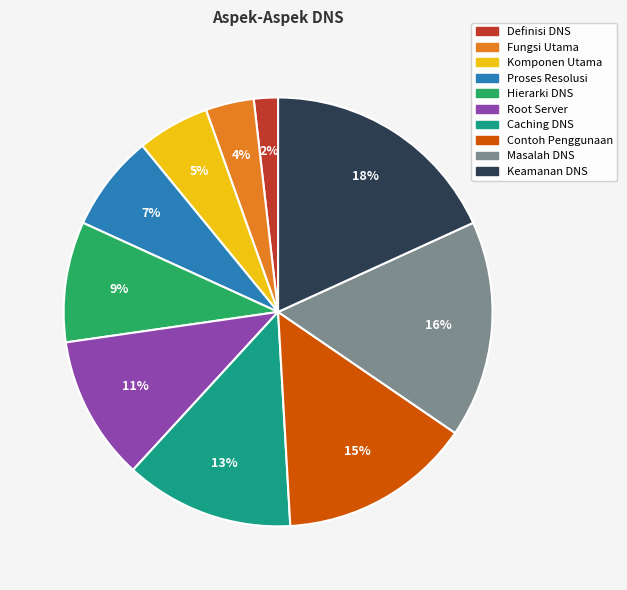

What percentage is the Proses Resolusi slice, to the nearest percent?

7%